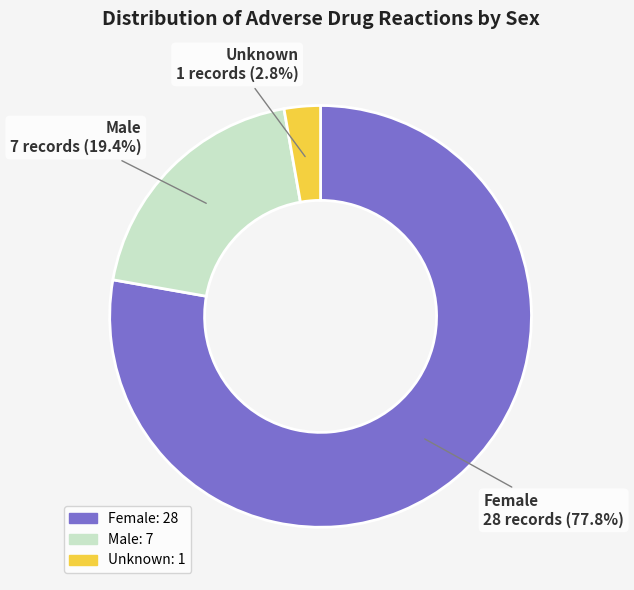

The Unknown slice represents 9% of the pie. True or false?

False